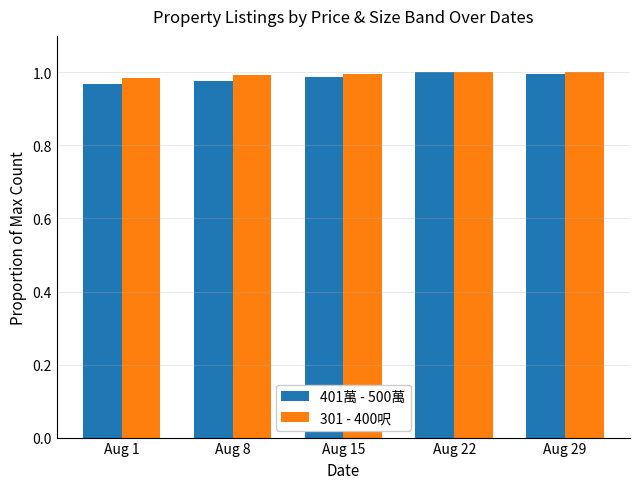

The value of 401萬 - 500萬 at Aug 29 is 1.0. True or false?

True